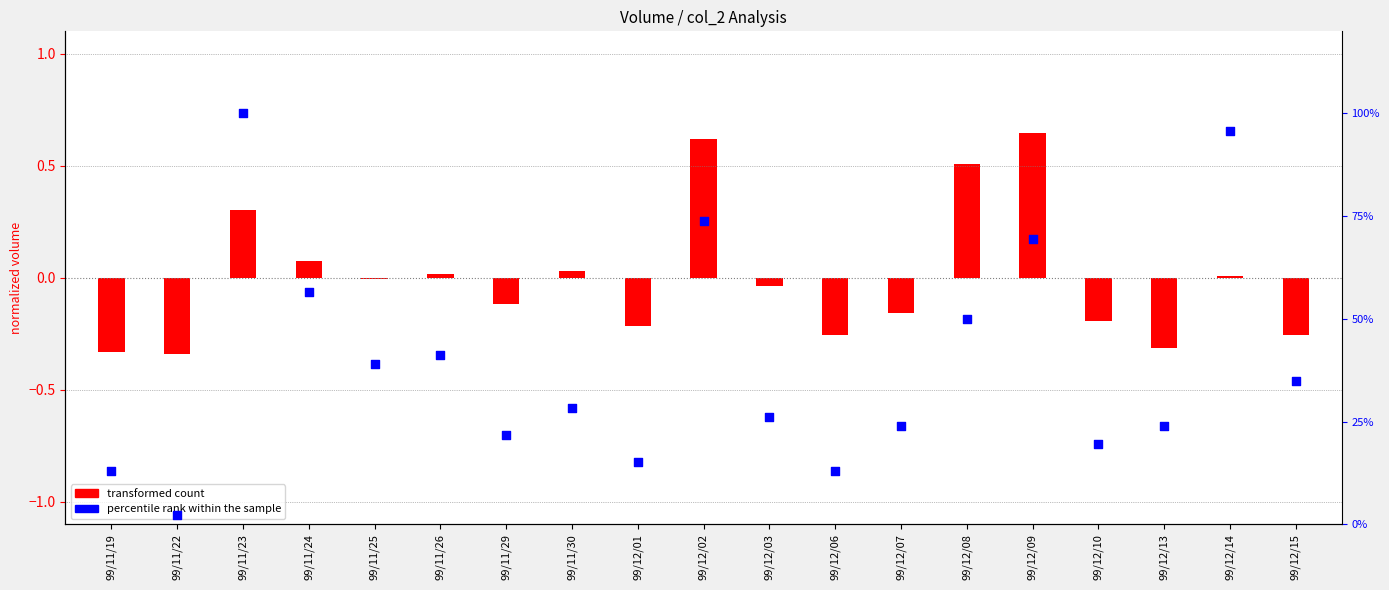

Is the value of transformed count at 99/11/24 greater than the value of percentile rank within the sample at 99/11/19?

No